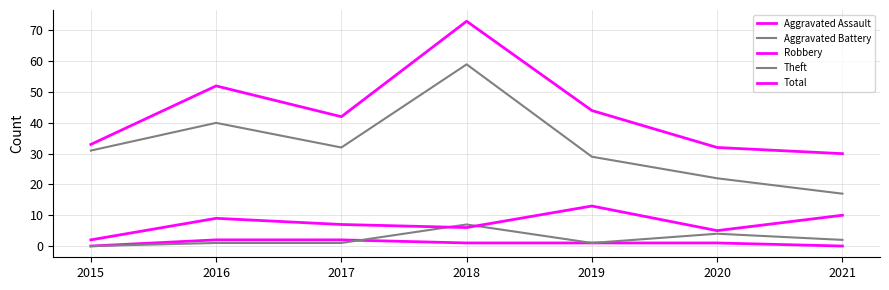

True or false: Aggravated Assault has a value of 2 at 2017.

True